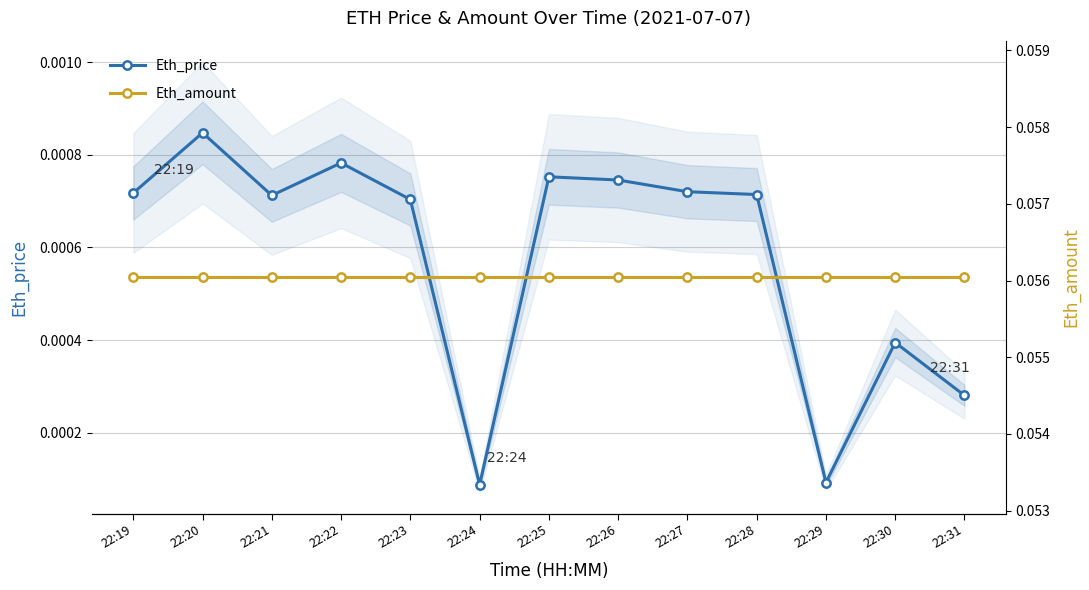

Rank the categories by Eth_amount value from lowest to highest.

22:19, 22:20, 22:21, 22:22, 22:23, 22:24, 22:25, 22:26, 22:27, 22:28, 22:29, 22:30, 22:31